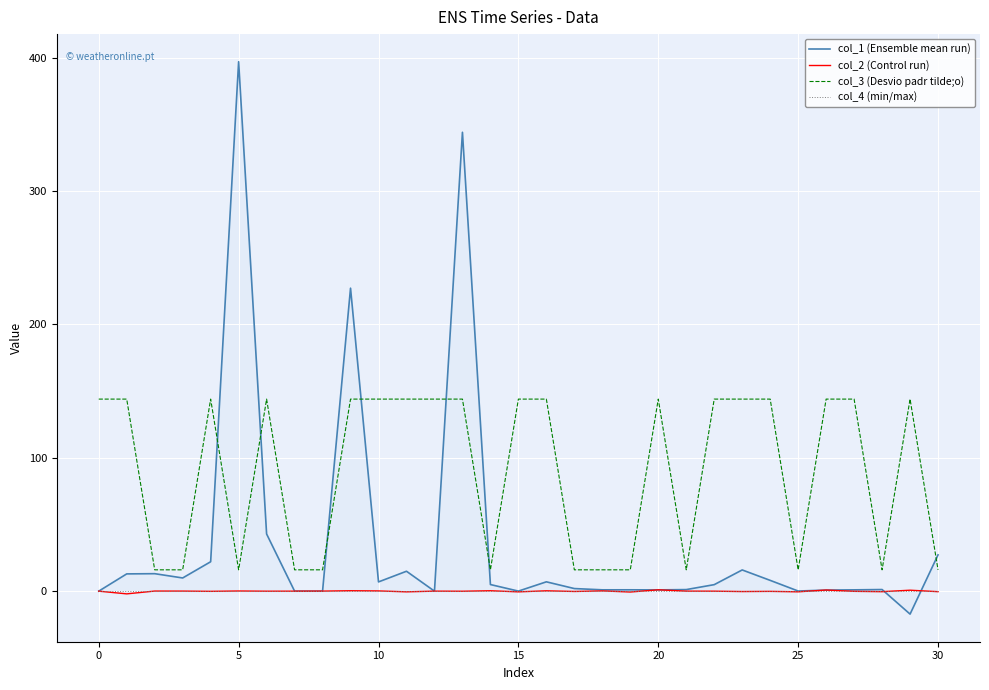

The value of col_3 (Desvio padr tilde;o) at 0 is 220. True or false?

False